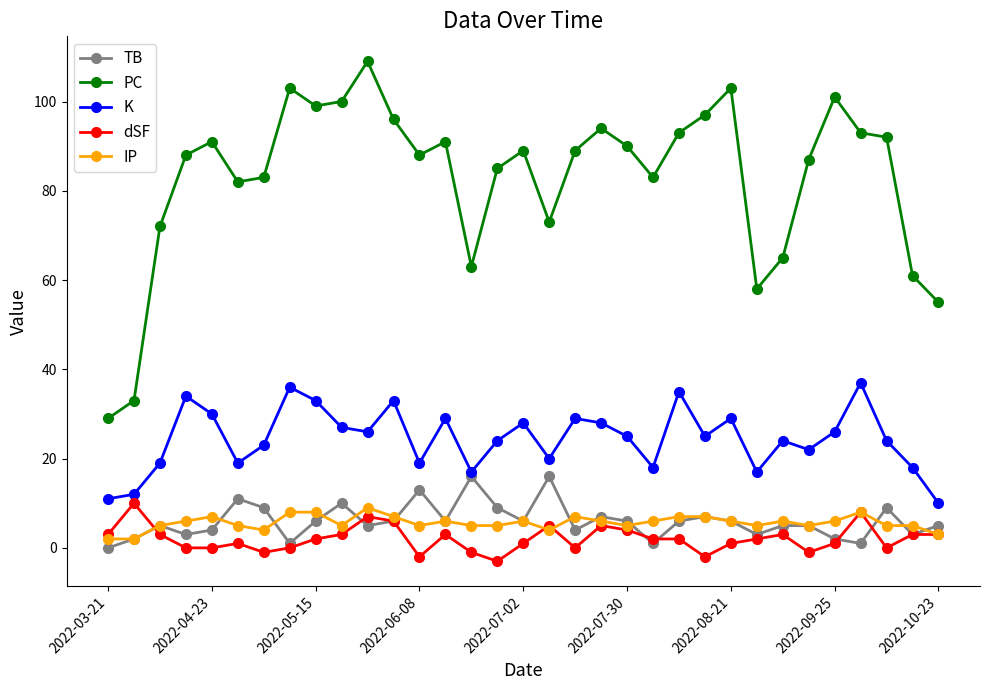

What are all the series names shown in the legend?

TB, PC, K, dSF, IP